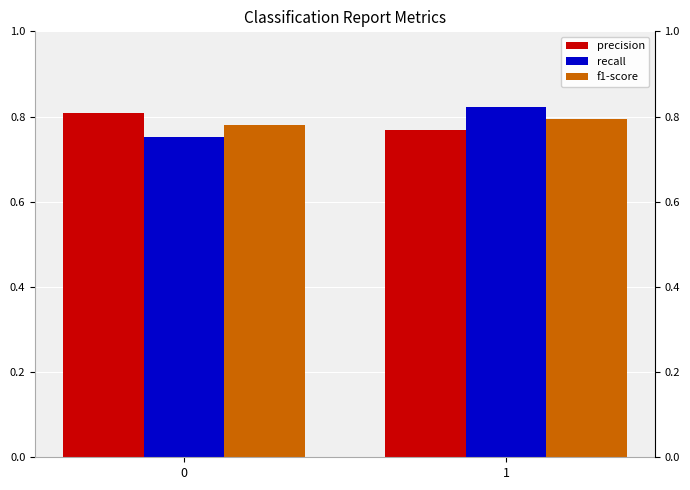

Reading left to right, what are all the values shown in this chart?

precision: 0.8	0.8
recall: 0.8	0.8
f1-score: 0.8	0.8